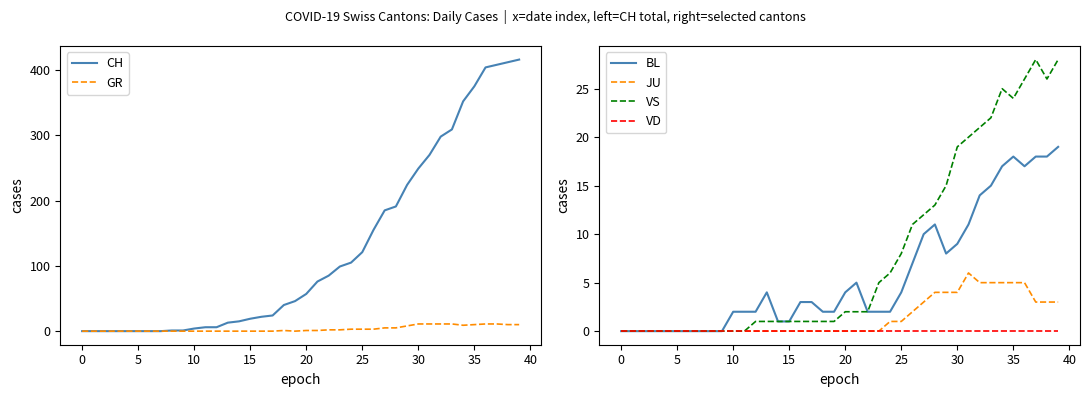

What is the sum of the BL values at 0 and 31?

11